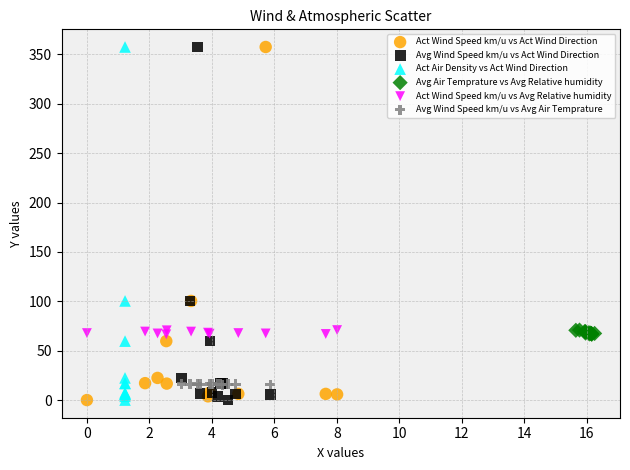

What are all the series names shown in the legend?

Act Wind Speed km/u vs Act Wind Direction, Avg Wind Speed km/u vs Act Wind Direction, Act Air Density vs Act Wind Direction, Avg Air Temprature vs Avg Relative humidity, Act Wind Speed km/u vs Avg Relative humidity, Avg Wind Speed km/u vs Avg Air Temprature